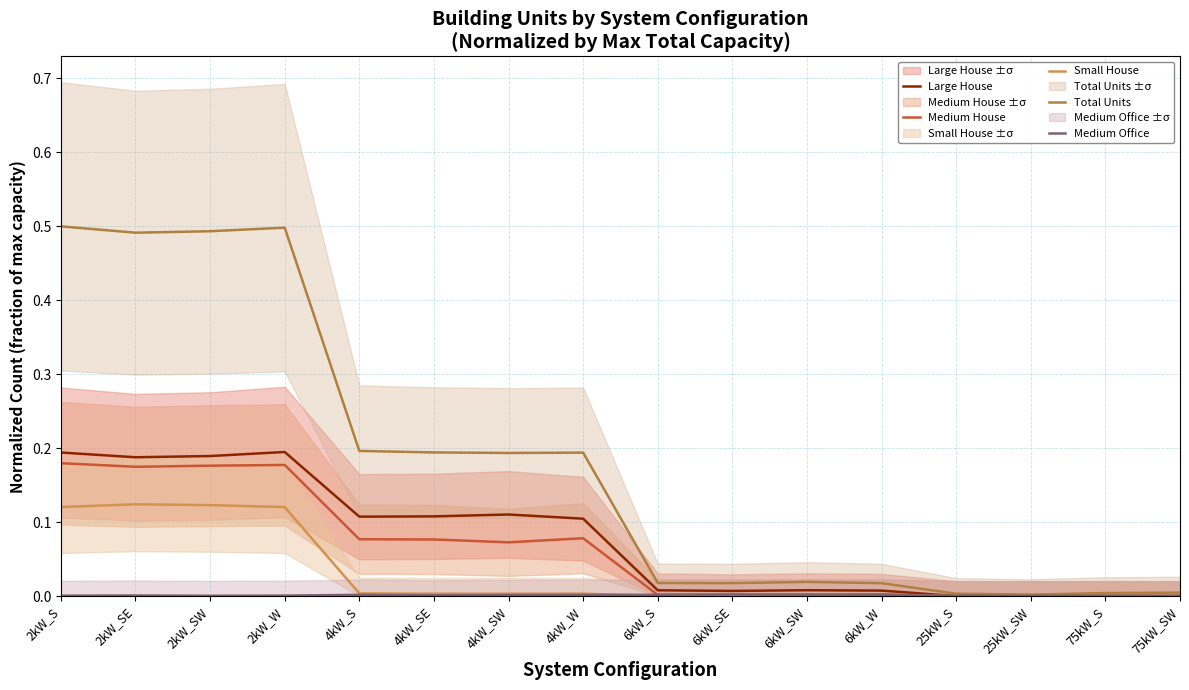

Reading right to left, transcribe all the data shown in this chart.

Large House: 0.0	0.0	0.0	0.0	0.0	0.0	0.0	0.0	0.1	0.1	0.1	0.1	0.2	0.2	0.2	0.2
Medium House: 0.0	0.0	0.0	0.0	0.0	0.0	0.0	0.0	0.1	0.1	0.1	0.1	0.2	0.2	0.2	0.2
Small House: 0.0	0.0	0.0	0.0	0.0	0.0	0.0	0.0	0.0	0.0	0.0	0.0	0.1	0.1	0.1	0.1
Total Units: 0.0	0.0	0.0	0.0	0.0	0.0	0.0	0.0	0.2	0.2	0.2	0.2	0.5	0.5	0.5	0.5
Medium Office: 0.0	0.0	0.0	0.0	0.0	0.0	0.0	0.0	0.0	0.0	0.0	0.0	0.0	0.0	0.0	0.0